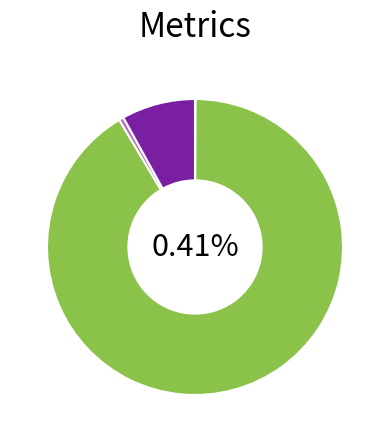

Which slice is the smallest?

MSE